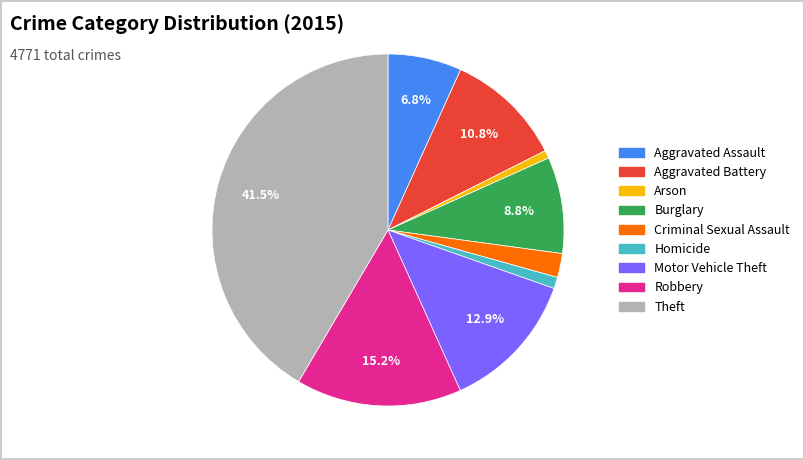

Is it true that Motor Vehicle Theft is 25% of the pie?

False